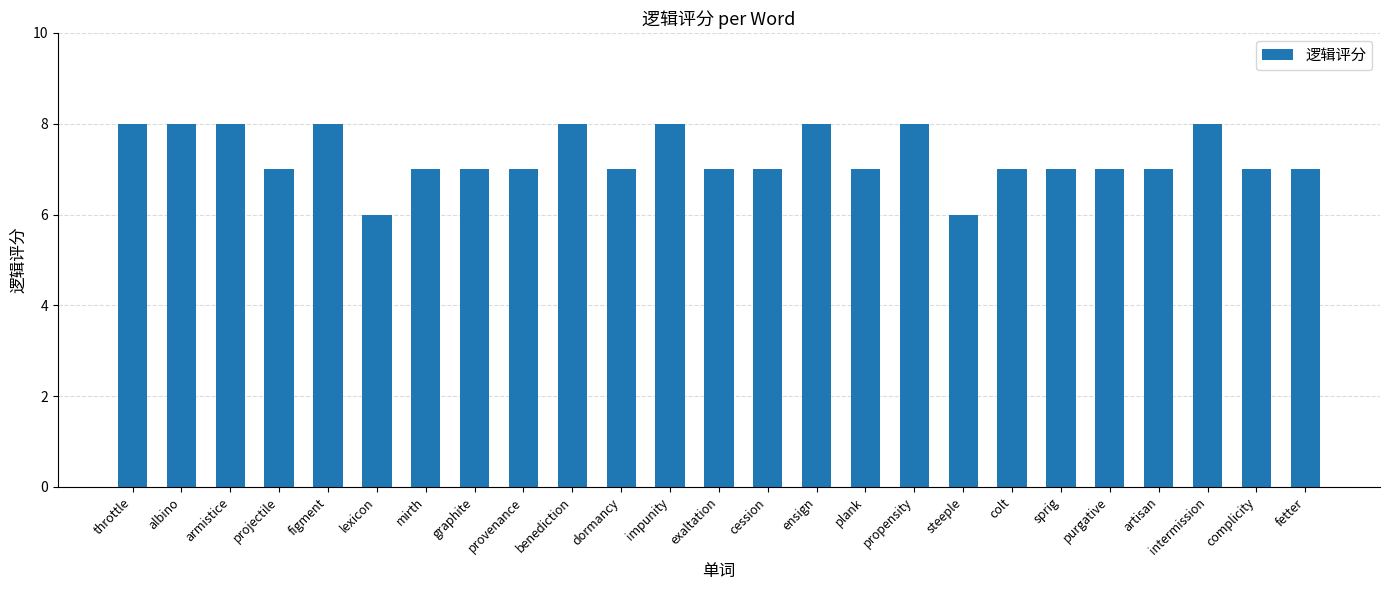

What is the smallest value displayed?

6